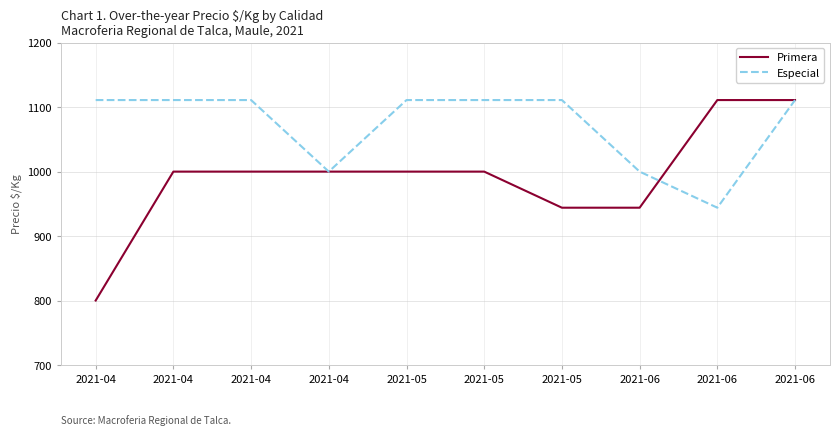

Rank the categories by Primera value from lowest to highest.

2021-04, 2021-05, 2021-06, 2021-04, 2021-04, 2021-04, 2021-05, 2021-05, 2021-06, 2021-06